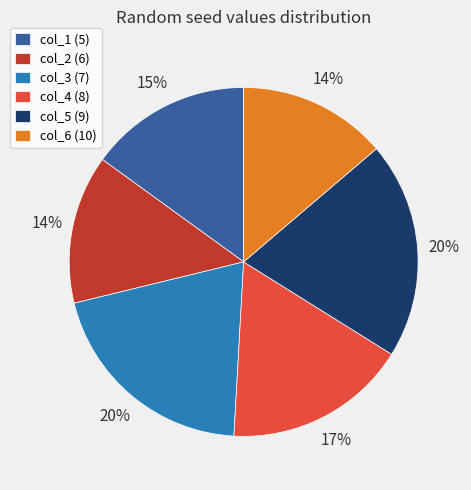

Does any single category account for the majority?

No